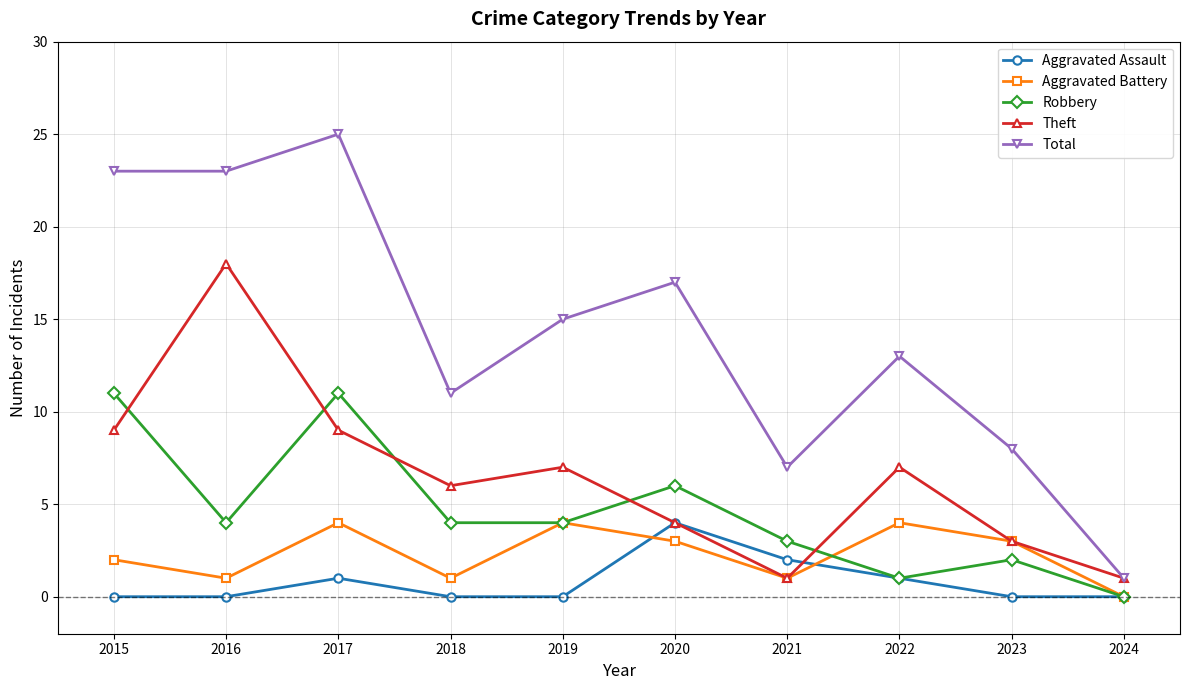

What is the total value across all series at 2015?

45